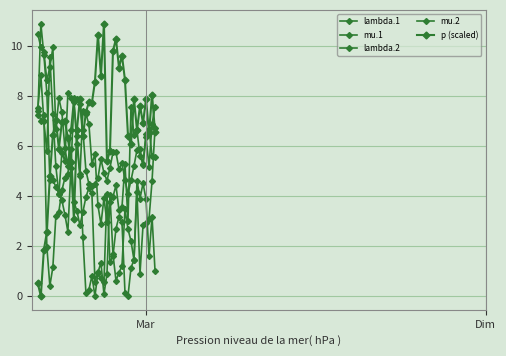

What is the average value of the lambda.1 series?

6.4